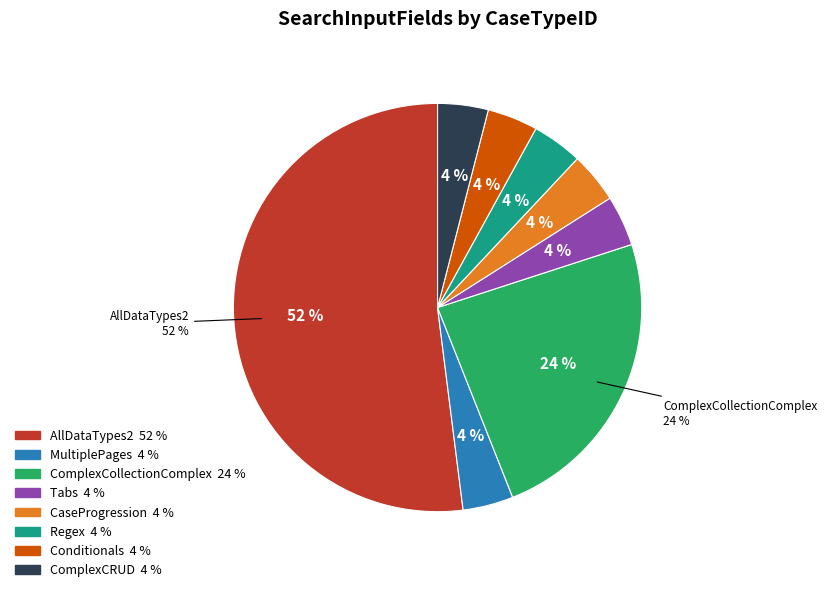

Which slice is the largest?

AllDataTypes2